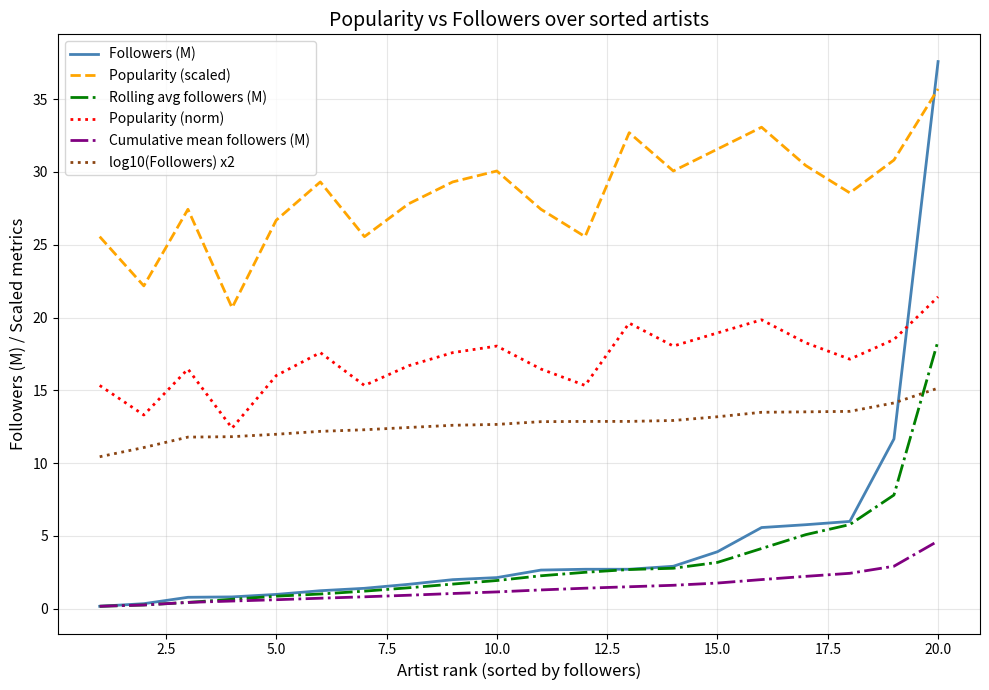

True or false: Cumulative mean followers (M) and Popularity (scaled) intersect in this chart.

False